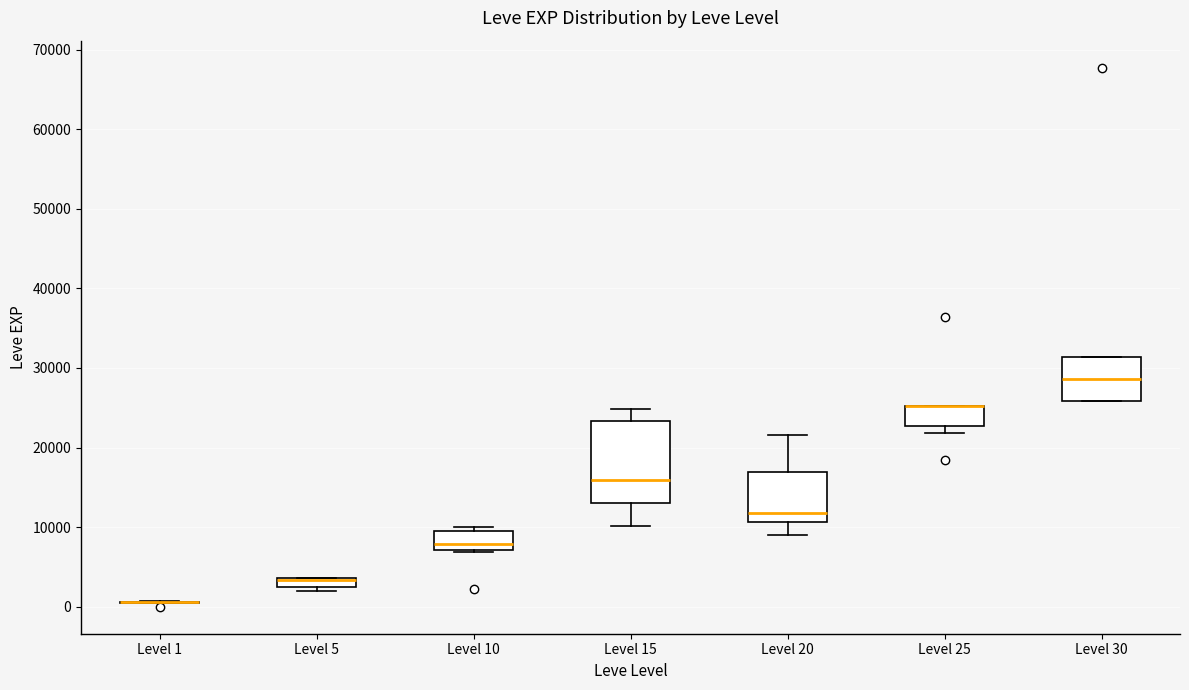

Where is the lower edge of the box for Level 30 on the y-axis? The values are not printed on the chart, so give them approximately, as read against the axis.

26000